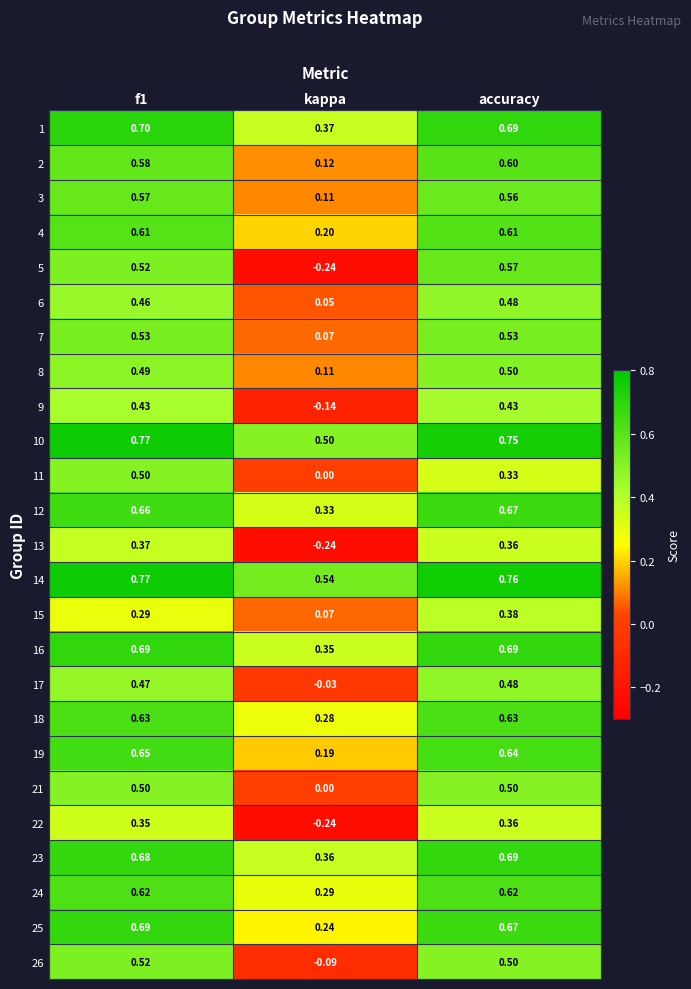

Is the value of 18 at f1 greater than the value of 14 at kappa?

Yes